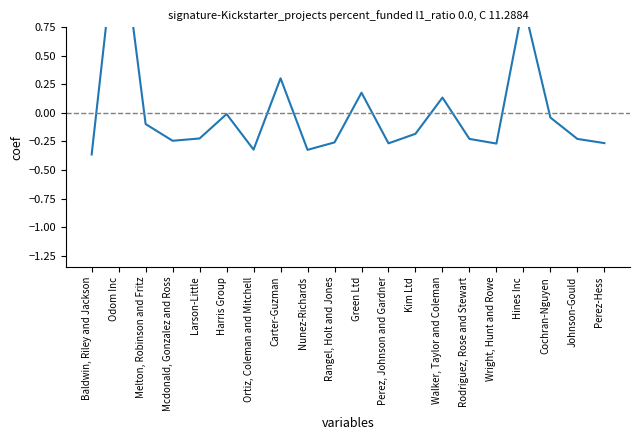

How many negative values are there?

15